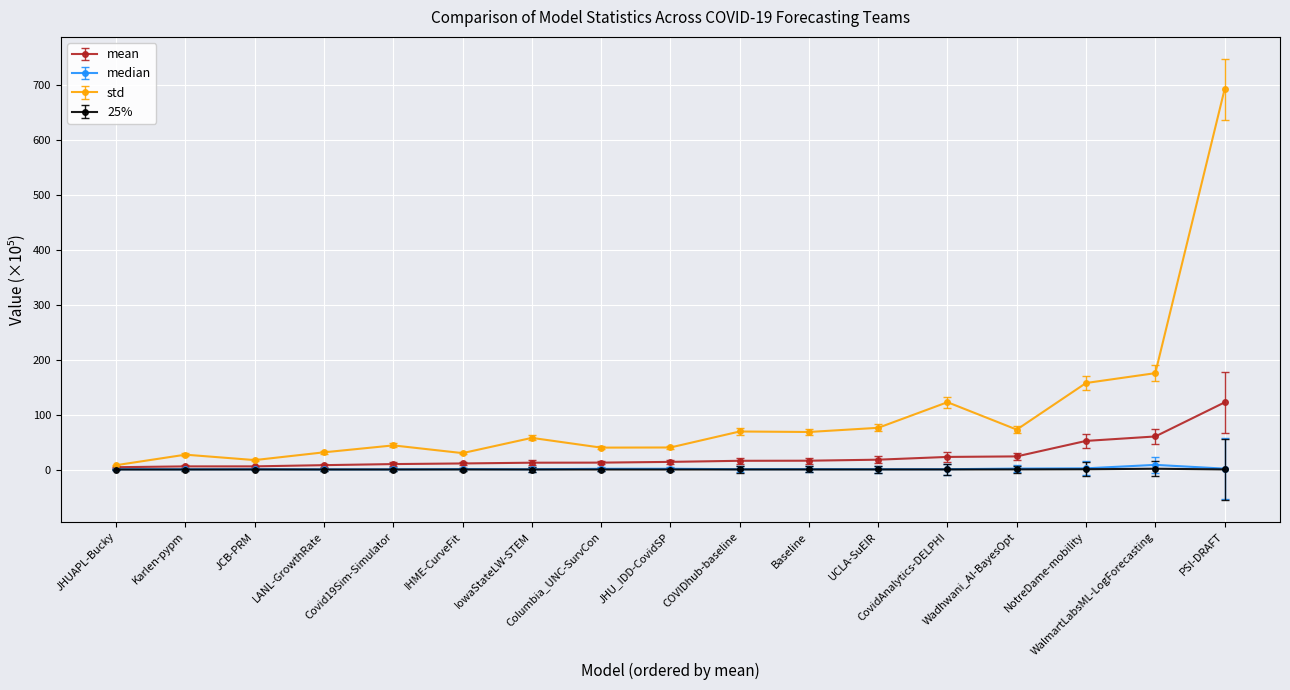

True or false: median has more than 2 points higher than both neighbors.

True